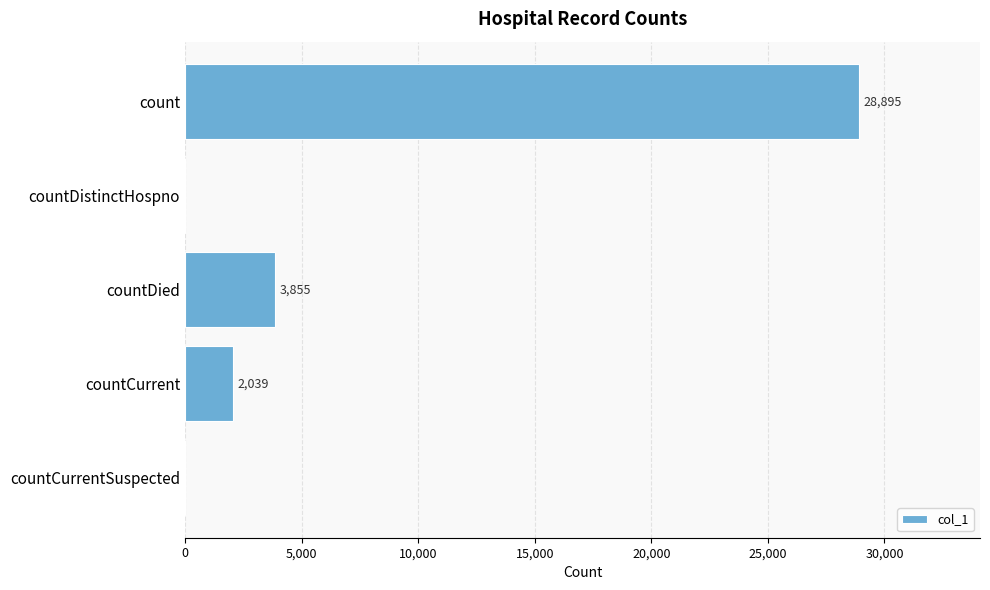

At which label is the value closest to 14447?

countDied